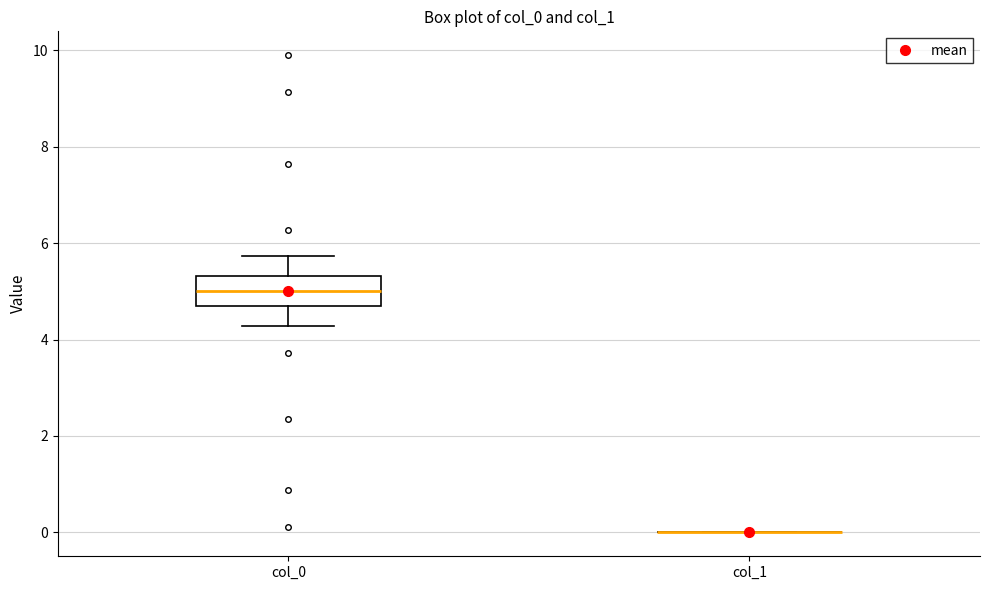

Reading left to right, read every box against the y-axis: the position of its median line, the range the box covers, and the ends of its whiskers. The values are not printed on the chart, so give them approximately, as read against the axis.

col_0: median 5.0, box 4.6 to 5.4, whiskers 4.2 to 5.8
col_1: box collapsed to a line at 0.0, whiskers 0.0 to 0.0